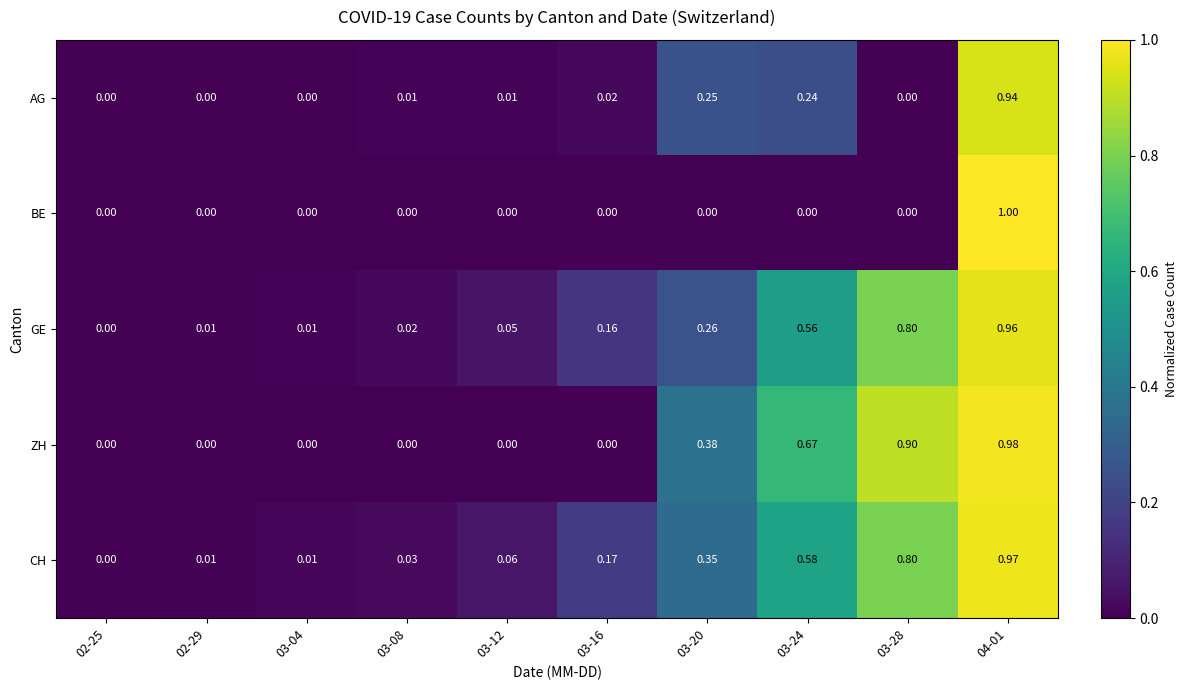

Rank the series by their maximum value, from lowest to highest.

AG, GE, CH, ZH, BE